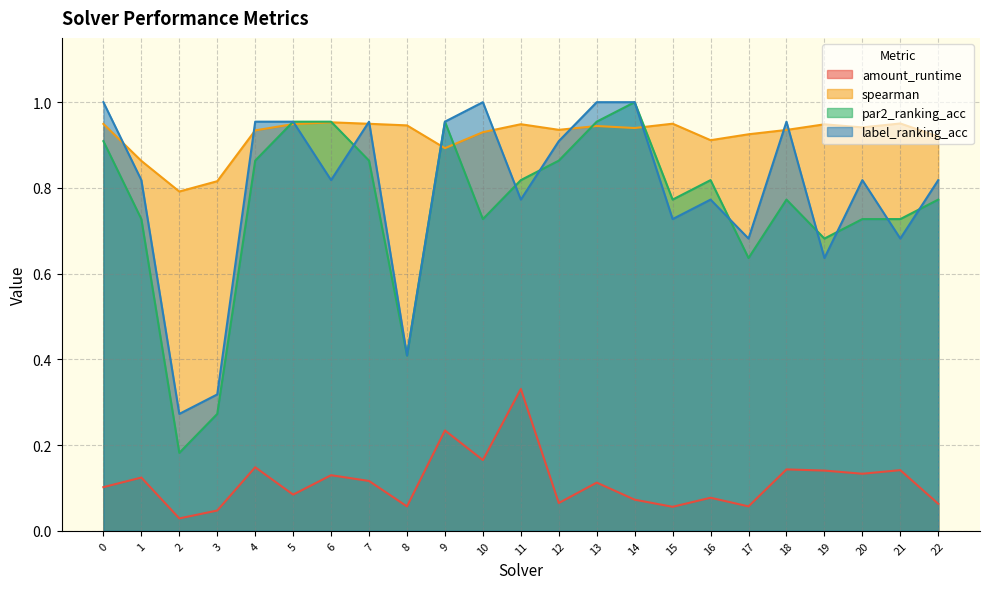

The value of par2_ranking_acc at 15 is 0.4. True or false?

False